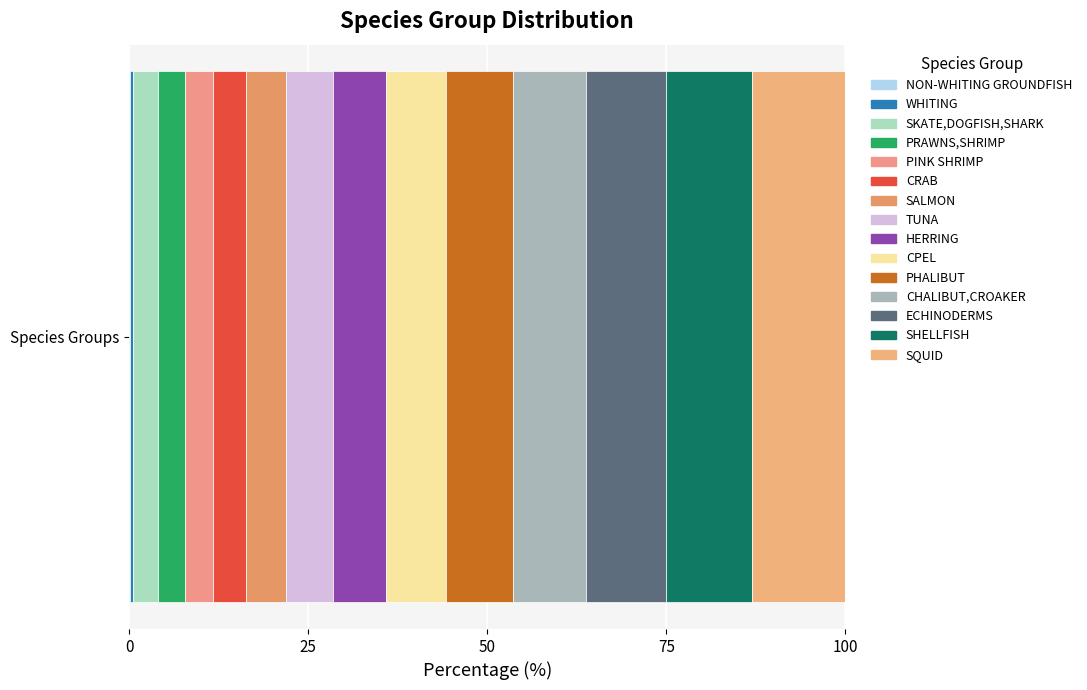

How many distinct data groups are displayed?

15